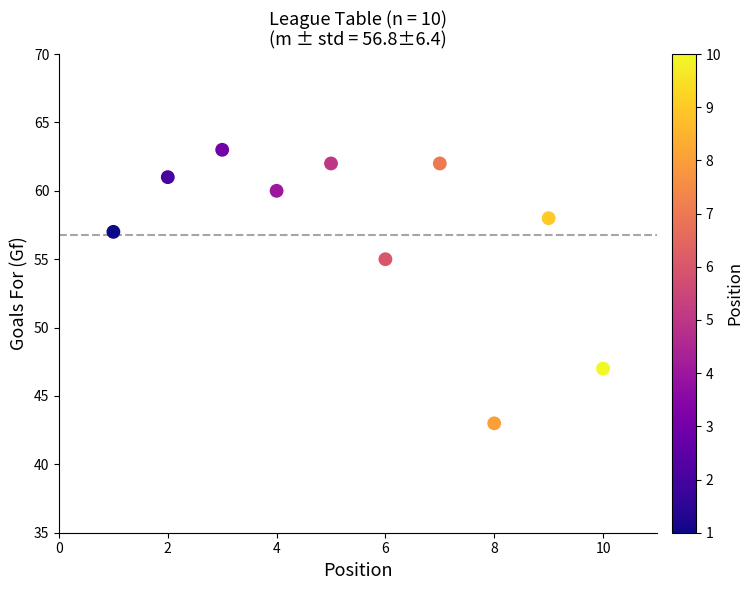

What is the average X value?

6